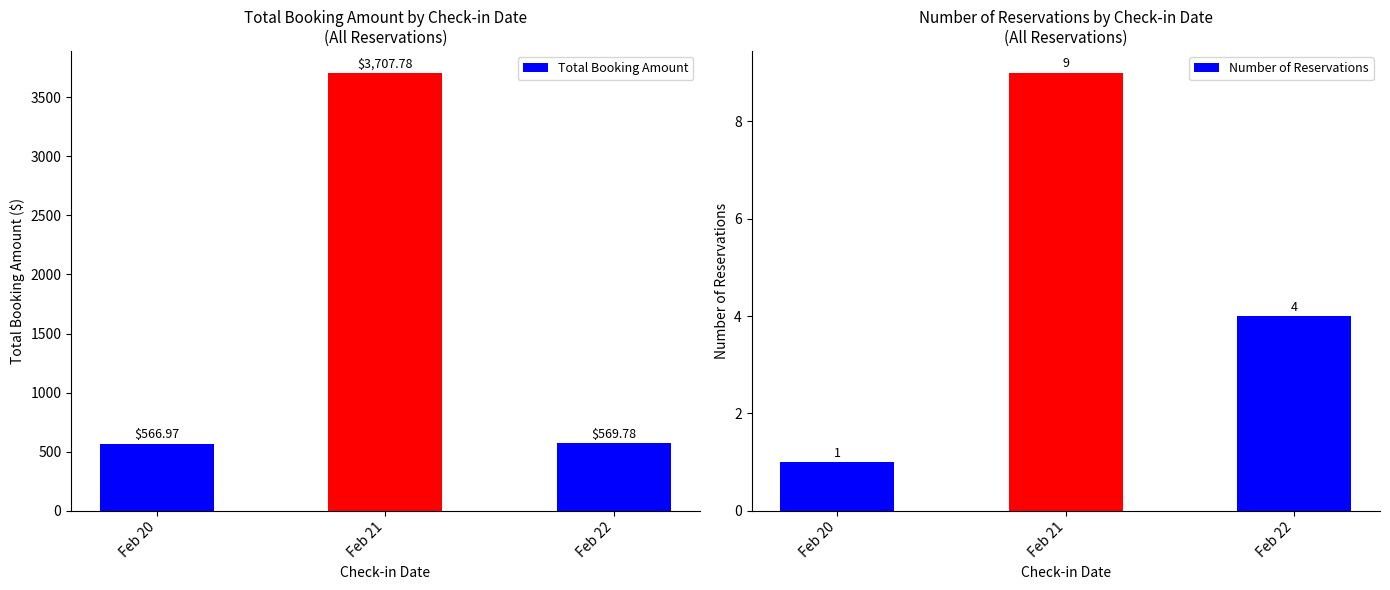

At Feb 22, list the series in order from smallest to largest.

Number of Reservations, Total Booking Amount